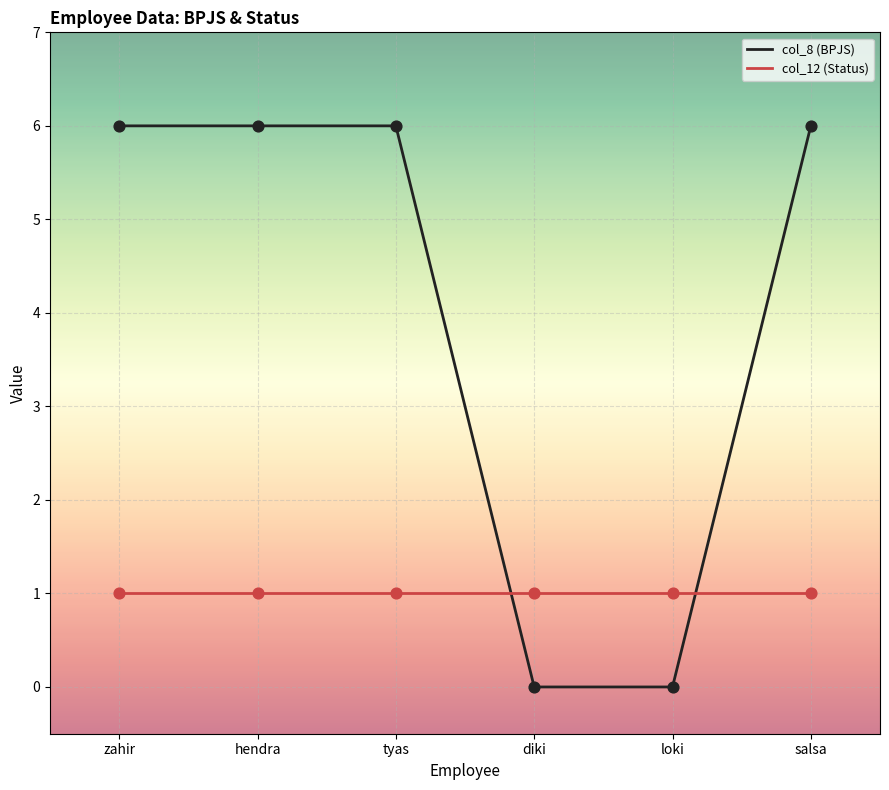

Is the value of col_12 (Status) at loki greater than the value of col_8 (BPJS) at hendra?

No